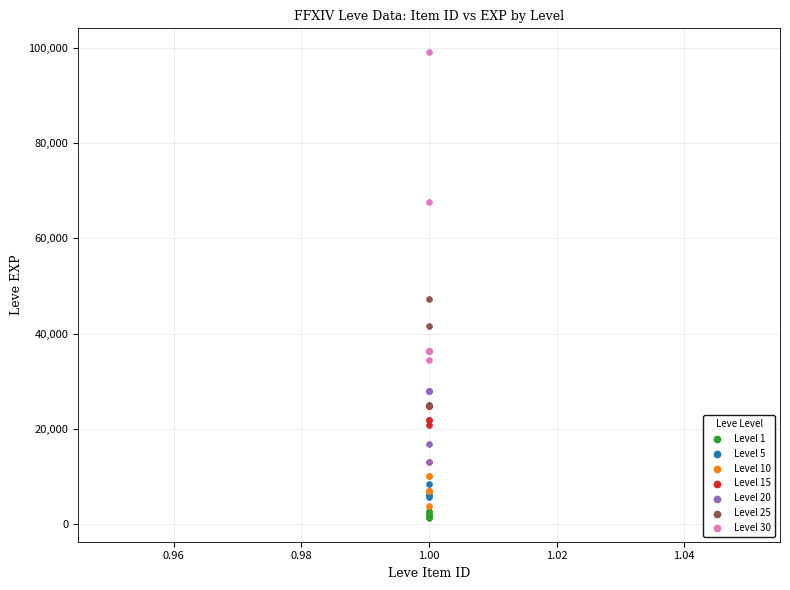

What are all the series names shown in the legend?

Level 1, Level 5, Level 10, Level 15, Level 20, Level 25, Level 30